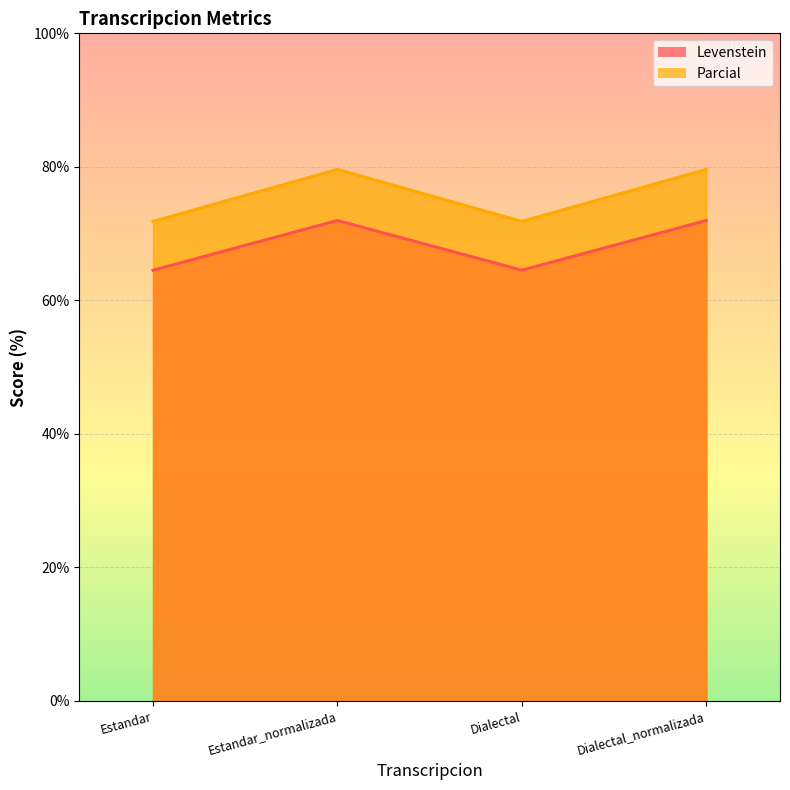

How many interior local valleys does the Parcial series have?

1